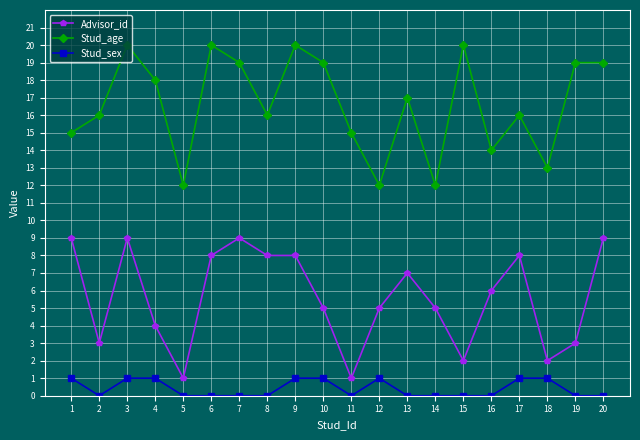

True or false: Stud_age and Stud_sex cross at least once.

False